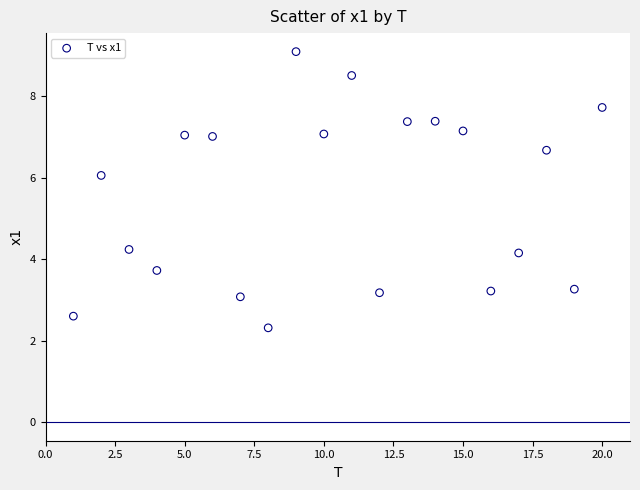

What is the range of X values (max minus min)?

19.0